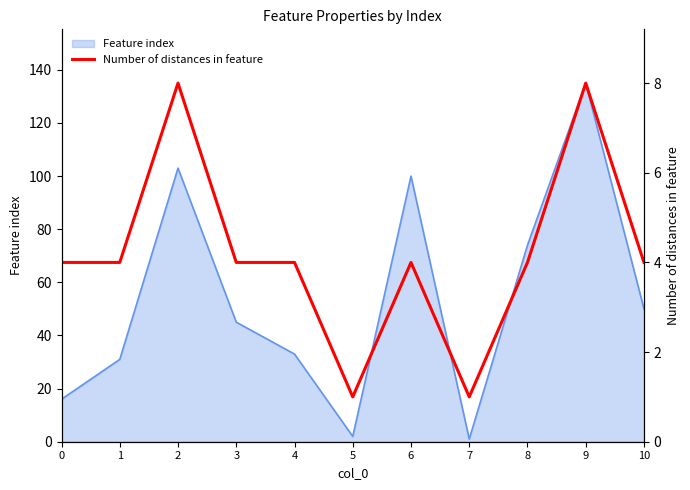

Reading left to right, extract all data points from this chart.

67.5	67.5	135.0	67.5	67.5	16.9	67.5	16.9	67.5	135.0	67.5